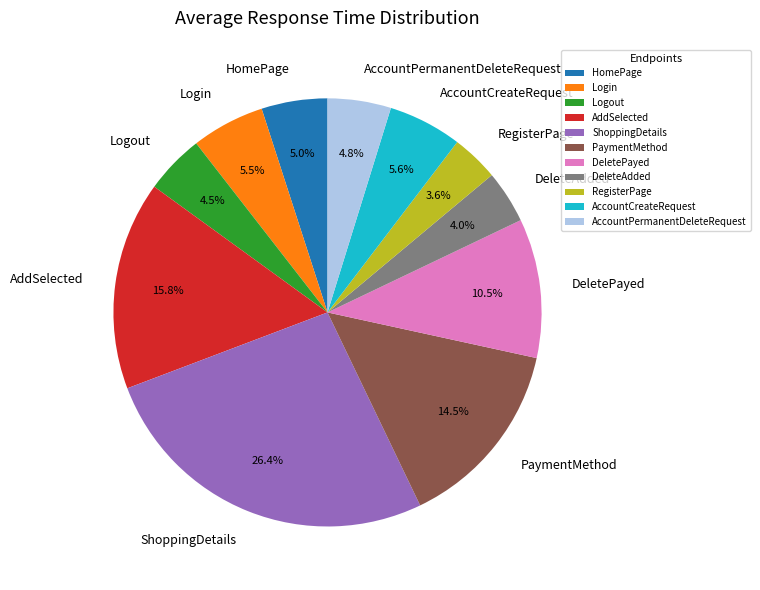

To the nearest percent, what percentage of the pie is AddSelected?

16%